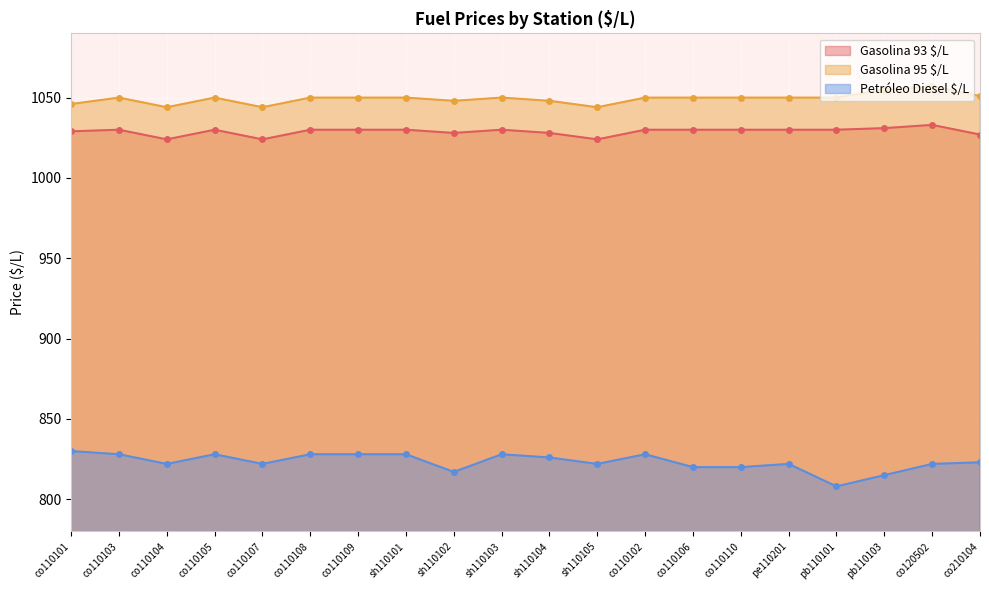

How many data points in Gasolina 93 $/L are above 1030?

2